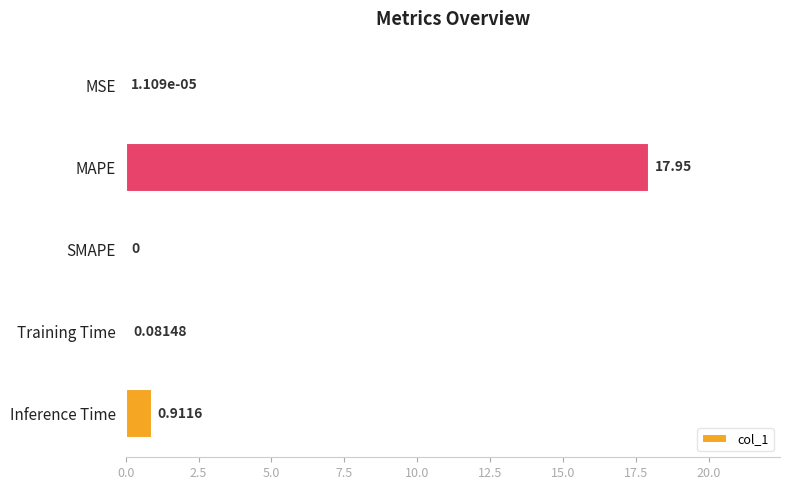

What is the sum of the values at SMAPE and MAPE?

18.0